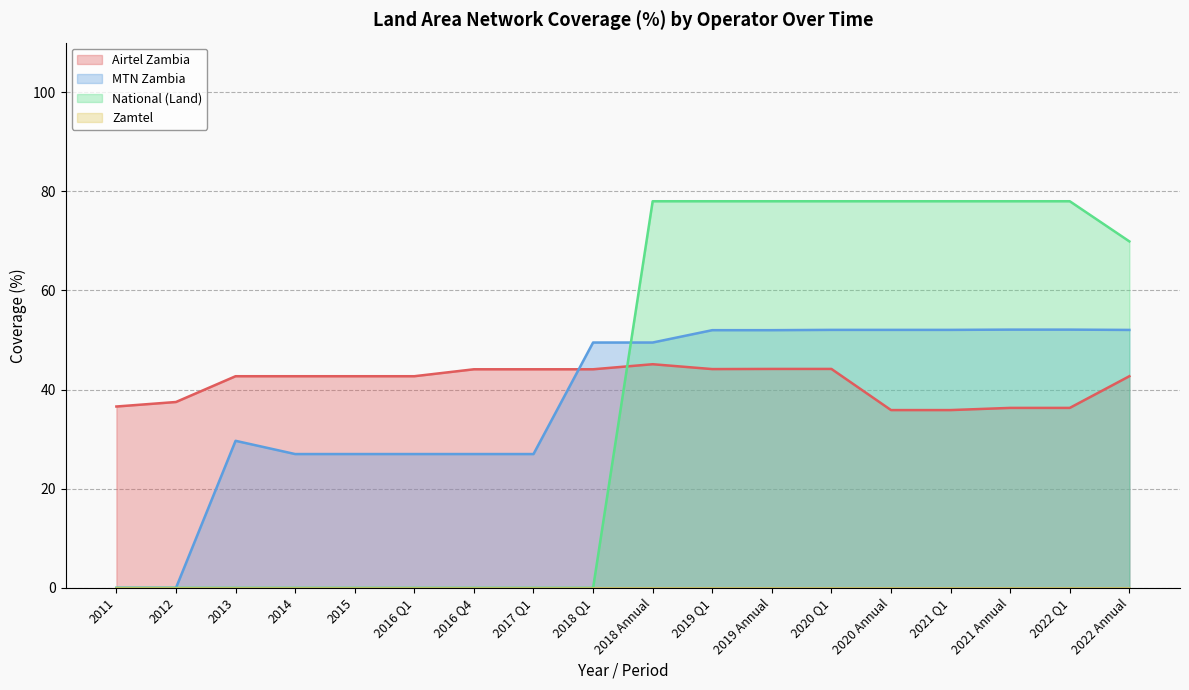

What is the minimum value for Airtel Zambia?

35.9